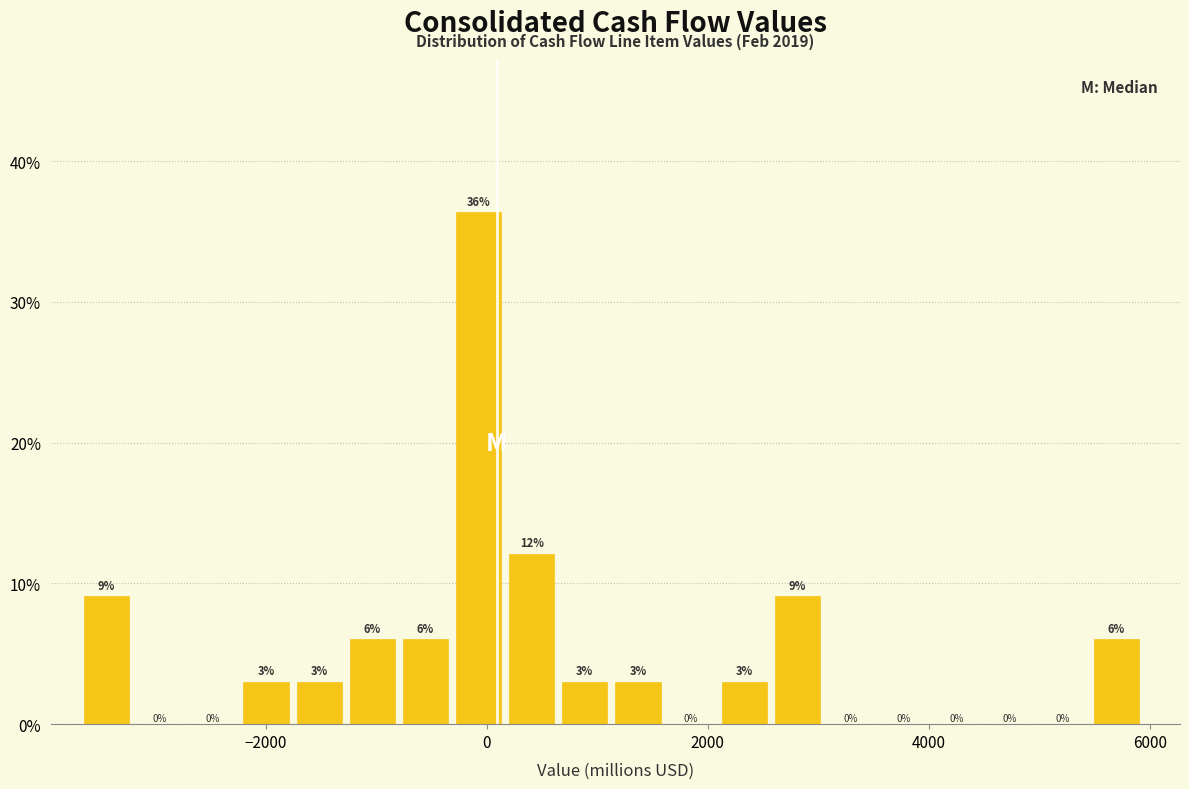

Around what value on the x-axis is the tallest bar? Give the approximate position of its centre, as read against the axis.

0